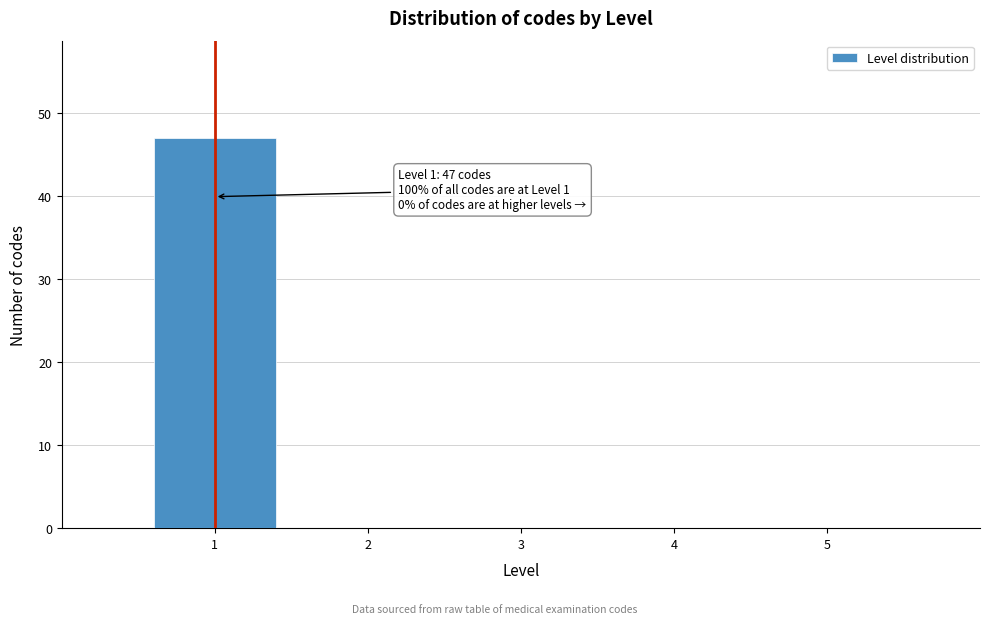

Over which range of the x-axis is the bar tallest?

0.5 to 1.5